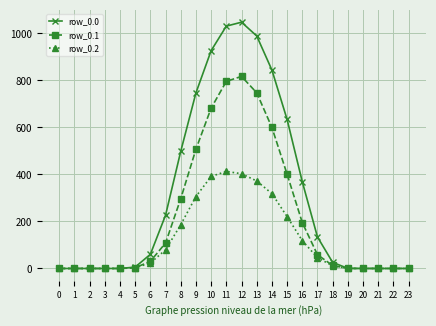

The value of row_0.2 at 20 is 196.2. True or false?

False